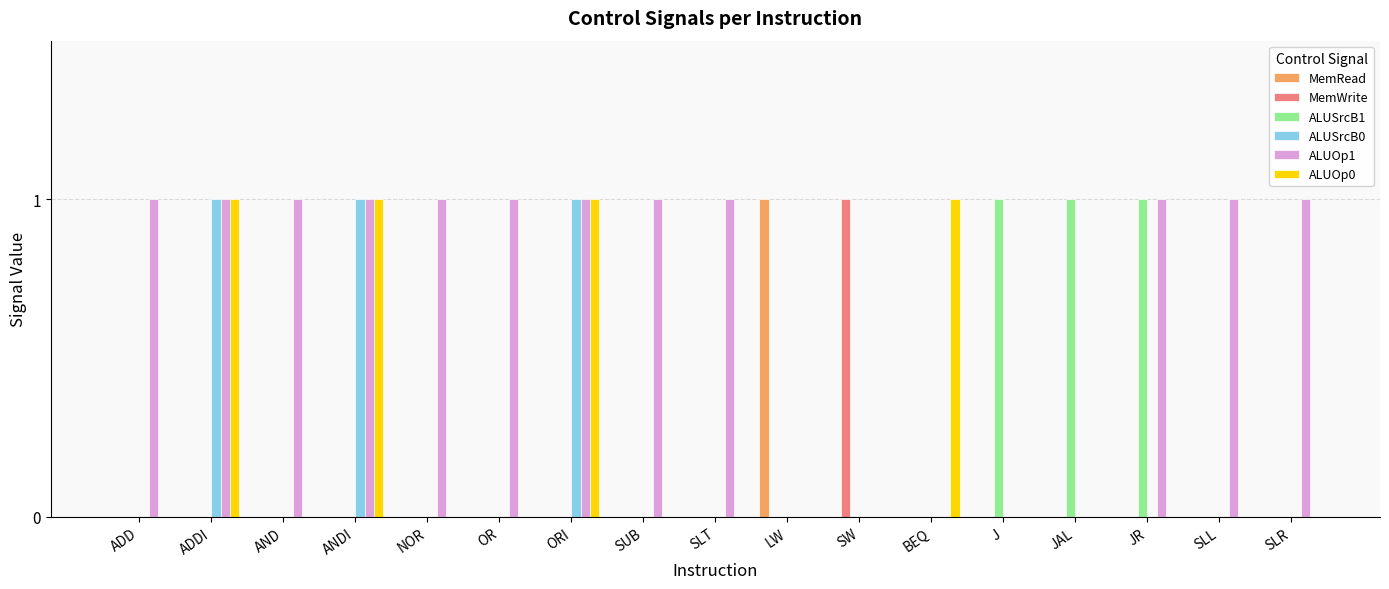

Is the value of ALUSrcB0 at ADDI greater than the value of MemWrite at AND?

Yes